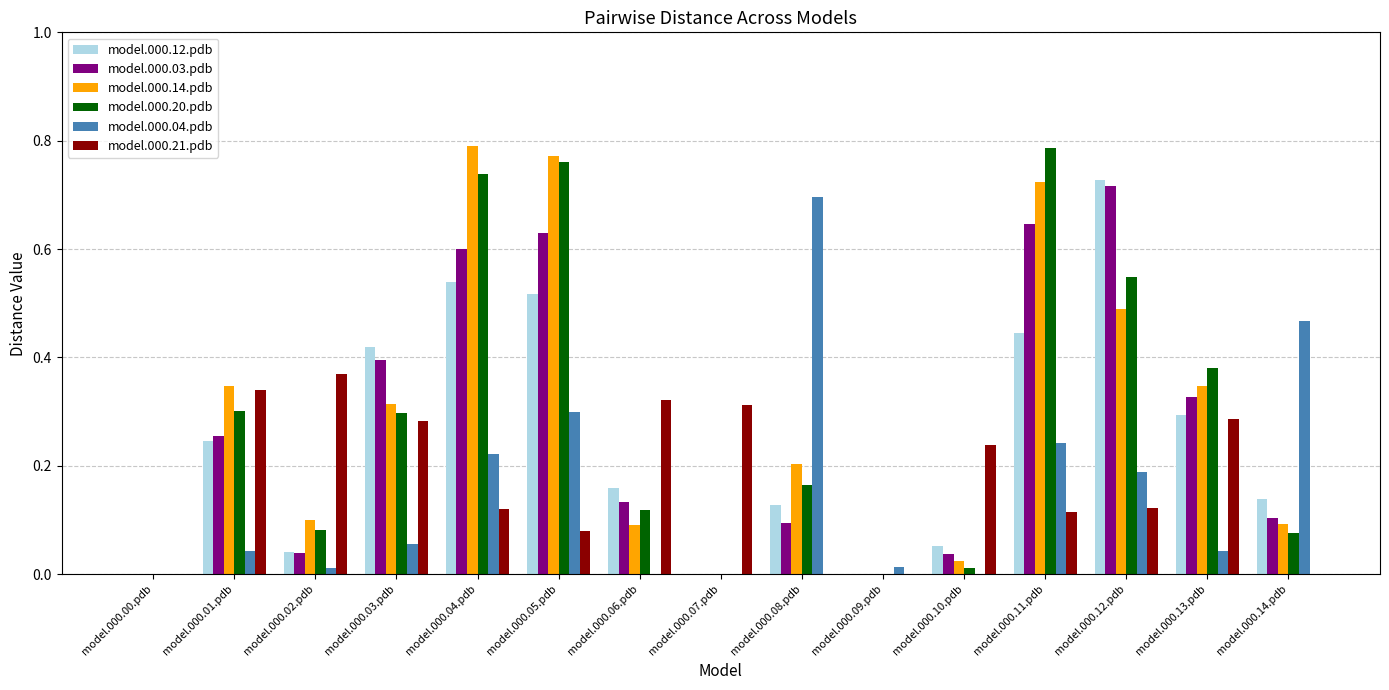

Is the value of model.000.03.pdb at model.000.03.pdb greater than the value of model.000.20.pdb at model.000.04.pdb?

No